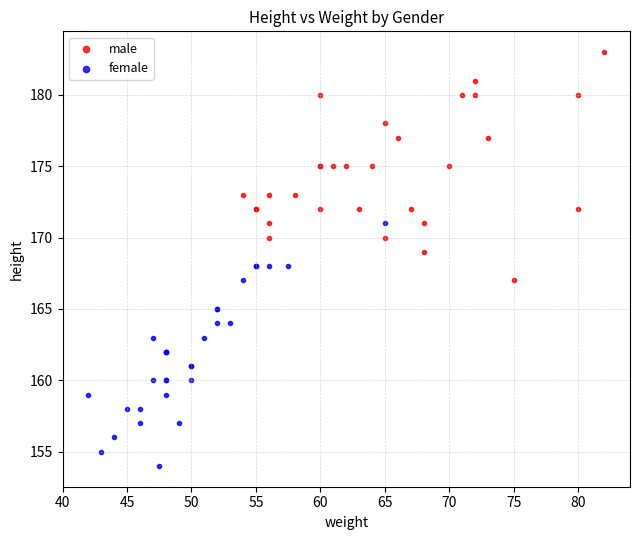

Which series has the widest spread of Y values?

female